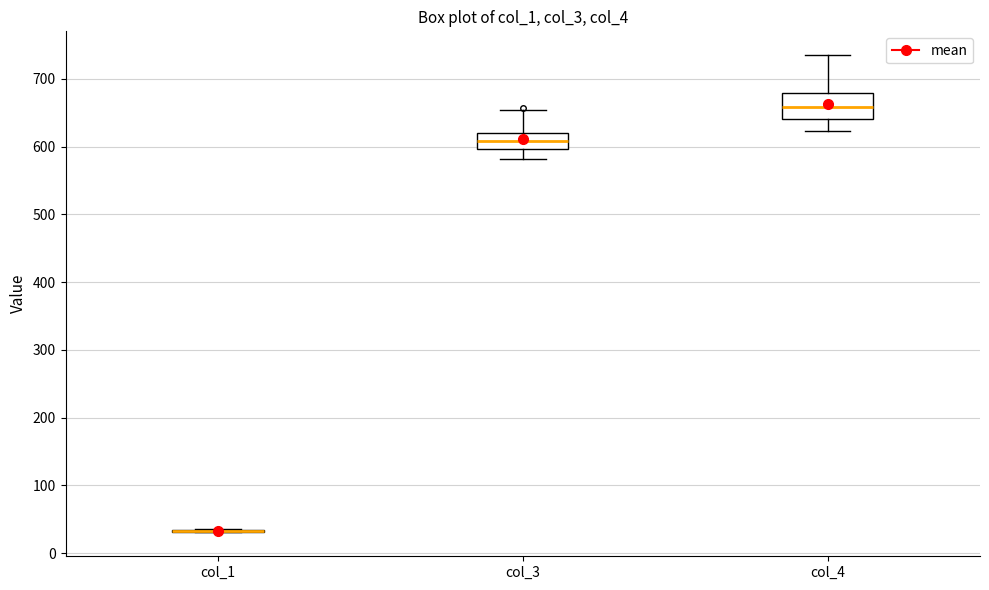

Where is the lower edge of the box for col_4 on the y-axis? The values are not printed on the chart, so give them approximately, as read against the axis.

640